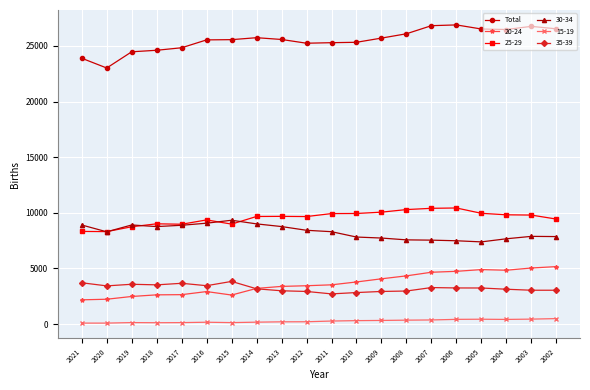

What is the greatest value displayed?

26886